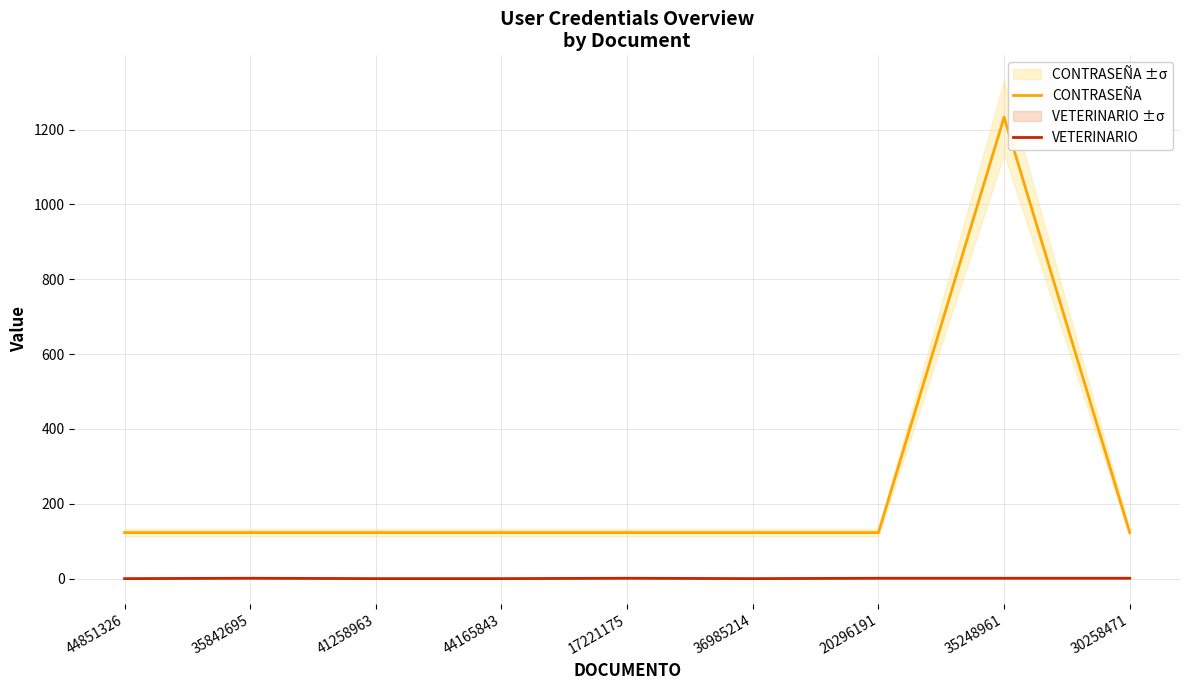

What position from the right is 44851326?

9